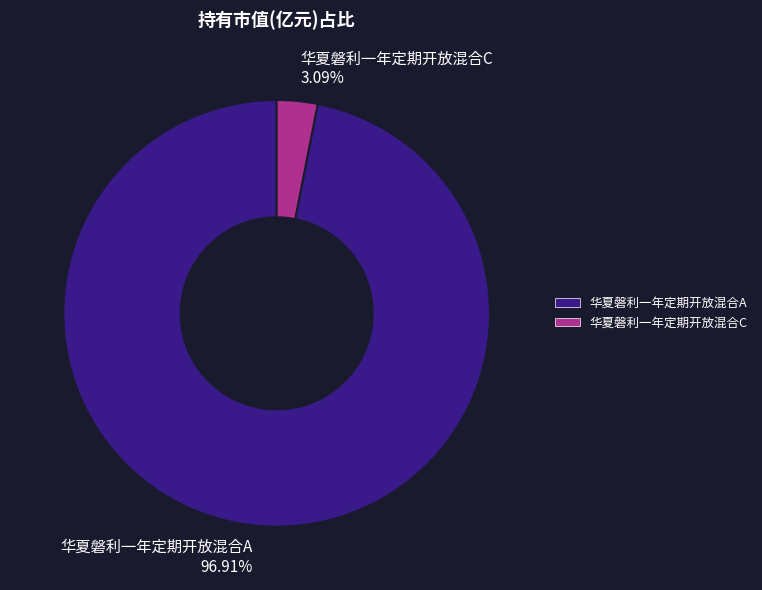

What is the largest slice in the pie chart?

华夏磐利一年定期开放混合A